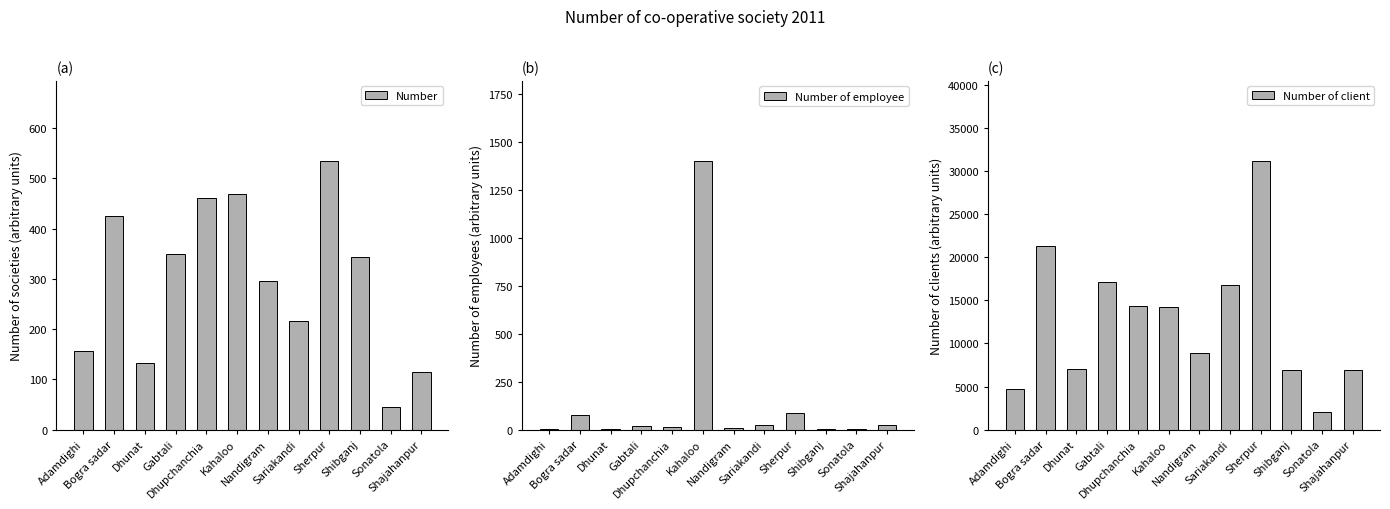

Reading left to right, list all the values displayed in this chart.

Number: 157	425	132	350	461	470	295	217	534	343	46	115
Number of employee: 2	75	5	18	14	1400	9	25	87	5	5	24
Number of client: 4675	21250	7028	17135	14286	14200	8922	16722	31091	6860	2000	6950